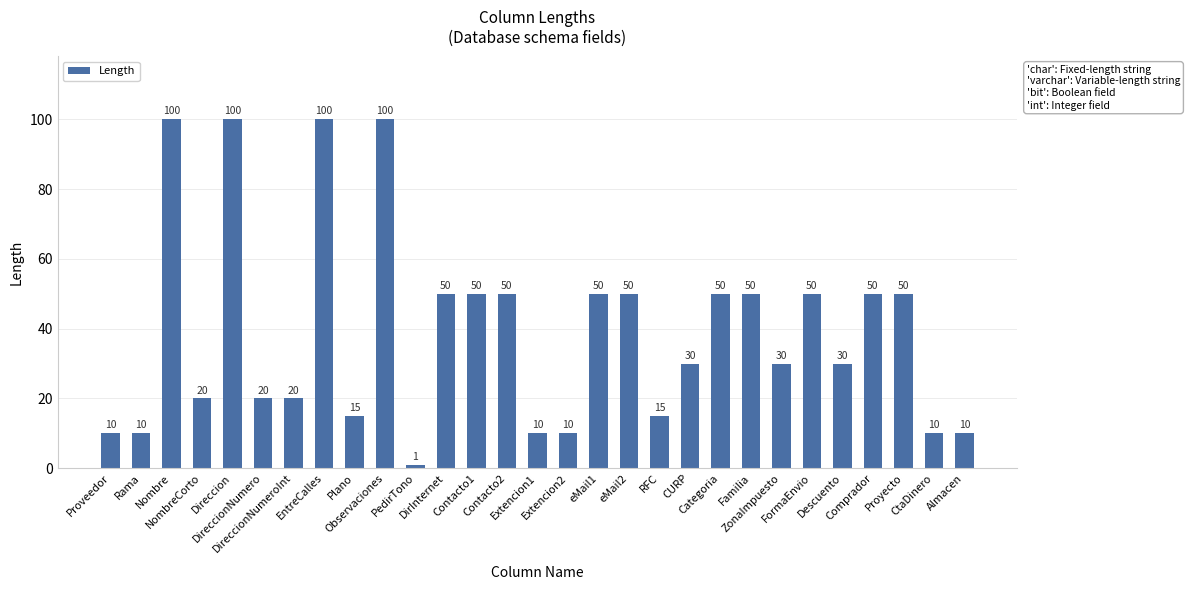

How many data points does each series have?

29